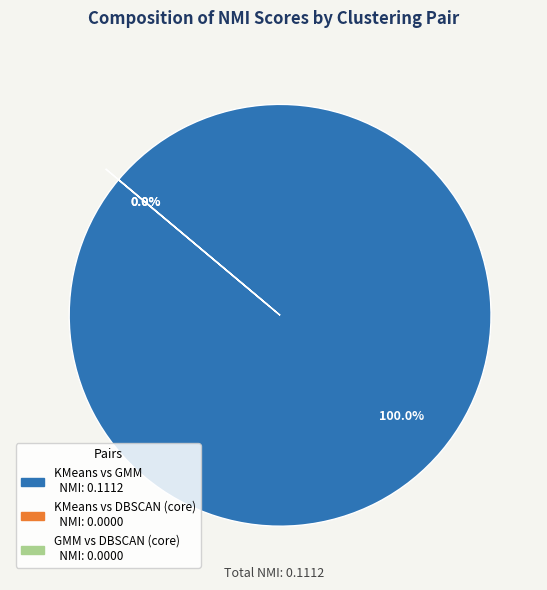

To the nearest percent, what is the difference between the KMeans vs DBSCAN (core) and KMeans vs GMM slice percentages?

100%